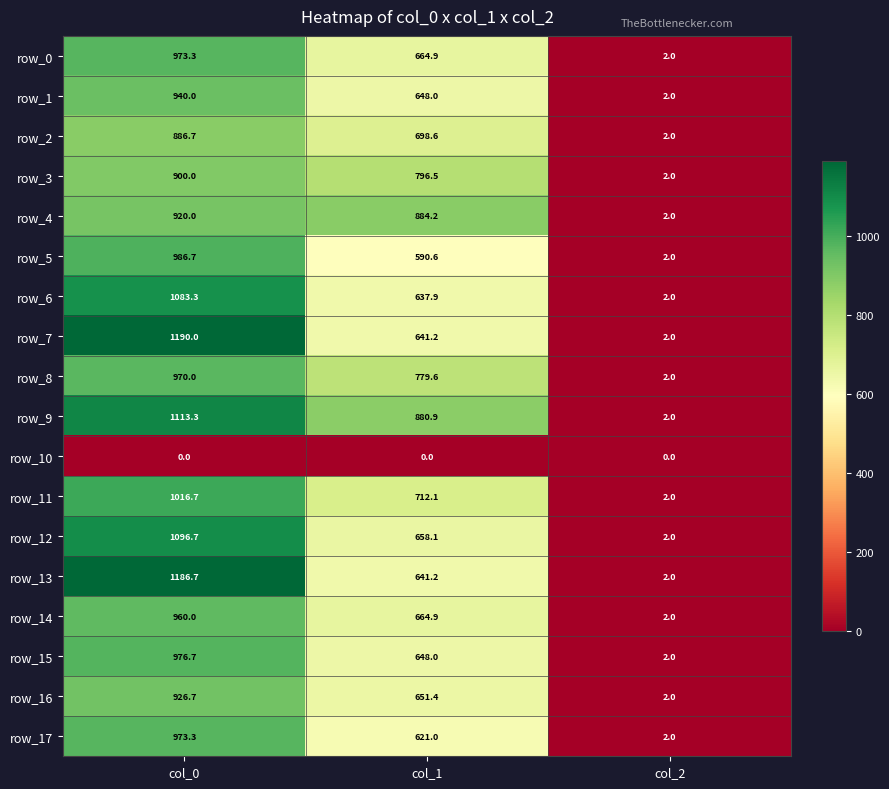

What is the minimum value for row_9?

2.0